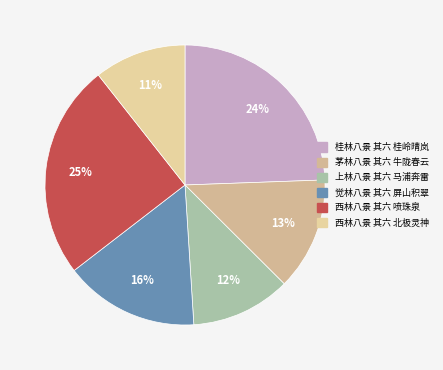

What is the total percentage of 西林八景 其六 北极灵神 and 西林八景 其六 喷珠泉?

35.5%